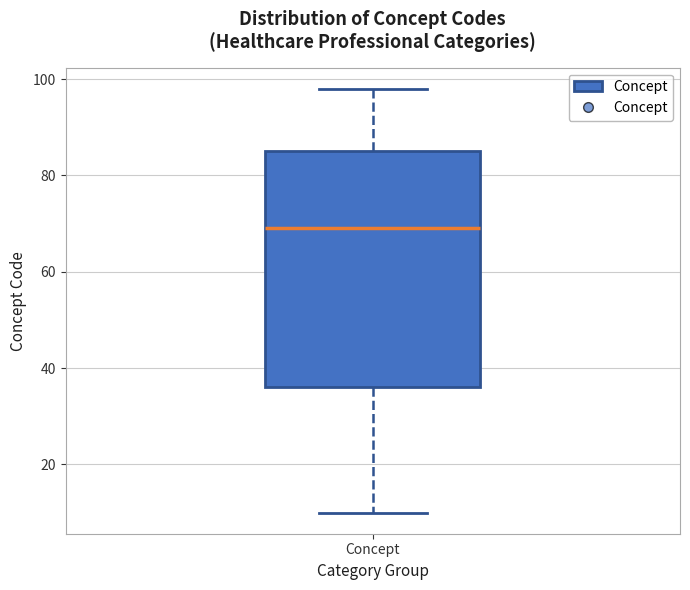

Transcribe this box plot: give where the median line is, the range the box spans, and where the two whiskers end, as read against the y-axis. The values are not printed on the chart, so give them approximately, as read against the axis.

median 70, box 36 to 86, whiskers 10 to 98